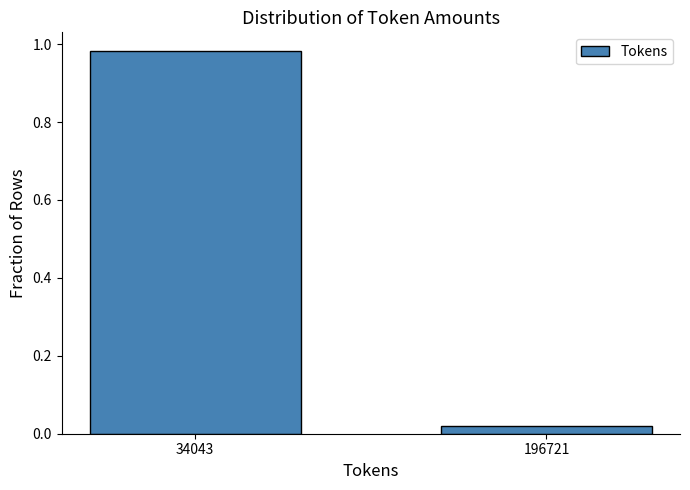

What is the average value?

0.5